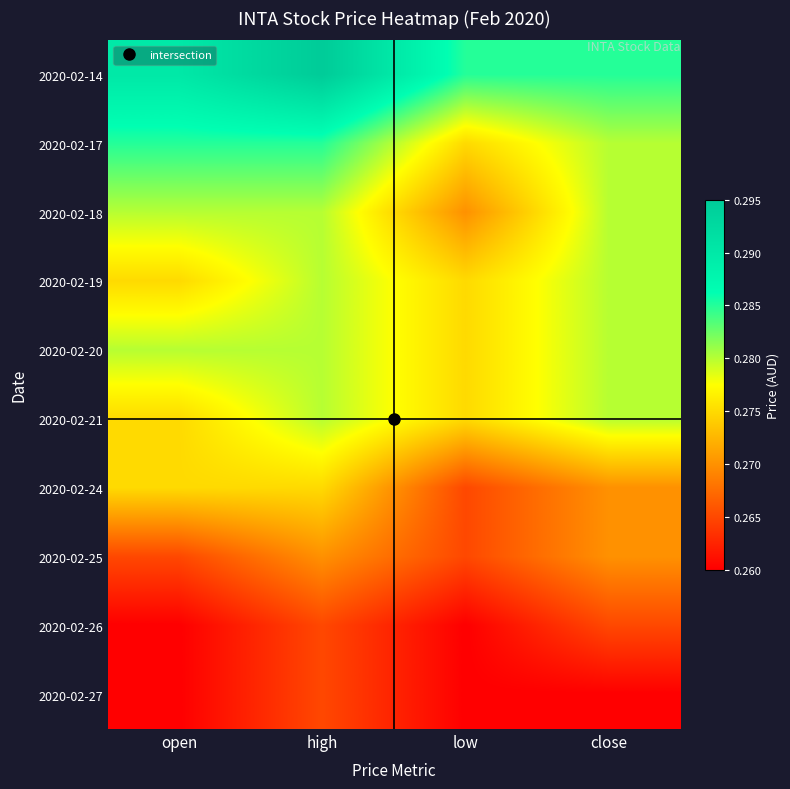

Reading left to right, what are all the values shown in this chart?

2020-02-14: open=0.3	high=0.3	low=0.3	close=0.3
2020-02-17: open=0.3	high=0.3	low=0.3	close=0.3
2020-02-18: open=0.3	high=0.3	low=0.3	close=0.3
2020-02-19: open=0.3	high=0.3	low=0.3	close=0.3
2020-02-20: open=0.3	high=0.3	low=0.3	close=0.3
2020-02-21: open=0.3	high=0.3	low=0.3	close=0.3
2020-02-24: open=0.3	high=0.3	low=0.3	close=0.3
2020-02-25: open=0.3	high=0.3	low=0.3	close=0.3
2020-02-26: open=0.3	high=0.3	low=0.3	close=0.3
2020-02-27: open=0.3	high=0.3	low=0.3	close=0.3